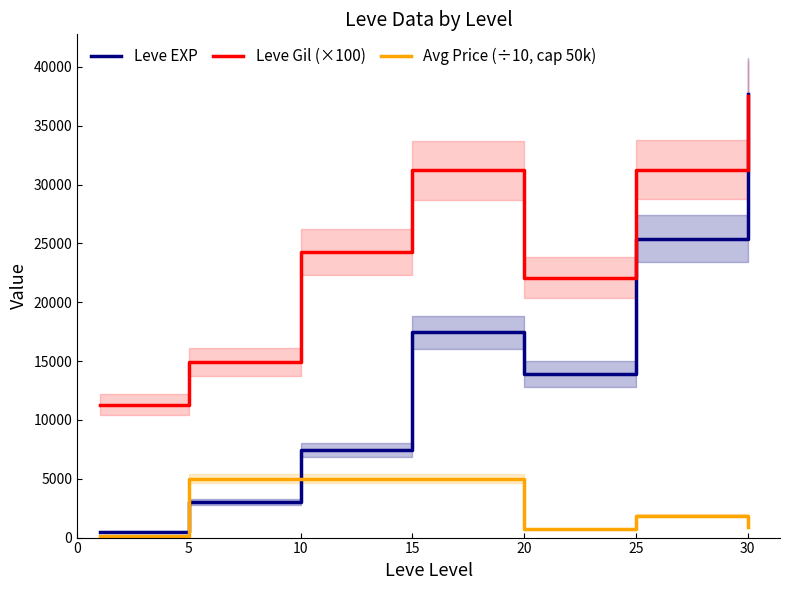

True or false: Leve Gil (×100) has a value of 8582.7 at 10.

False